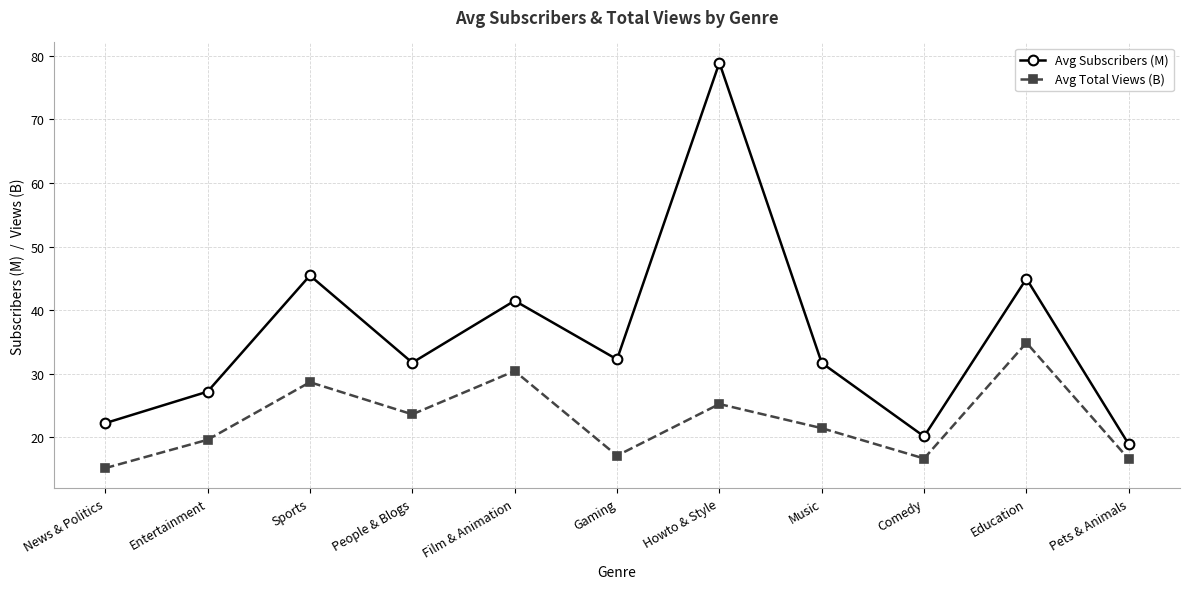

What is the approximate value of Avg Total Views (B) at Gaming?

17.1